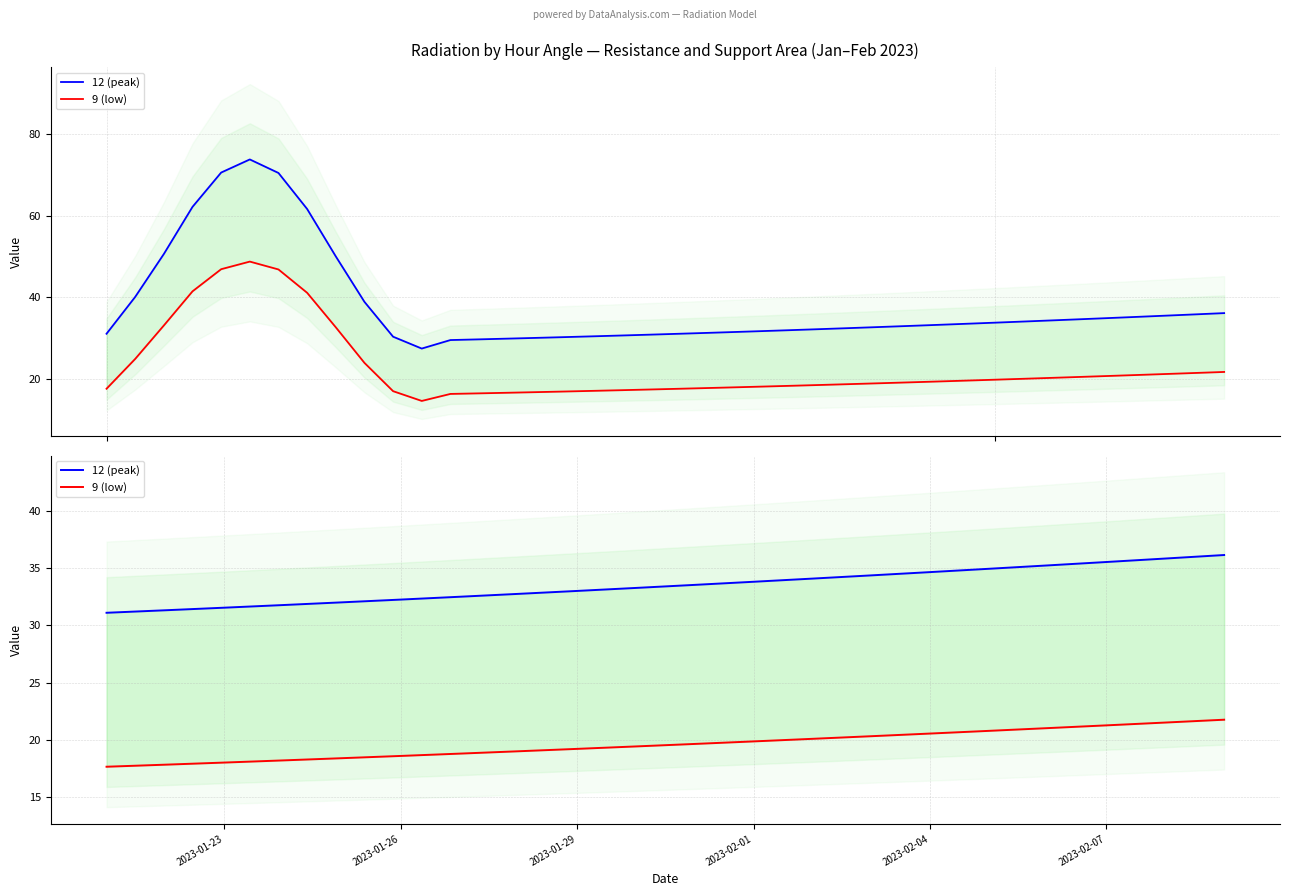

The value of 12 (peak) at 2023-02-04 is 16.4. True or false?

False